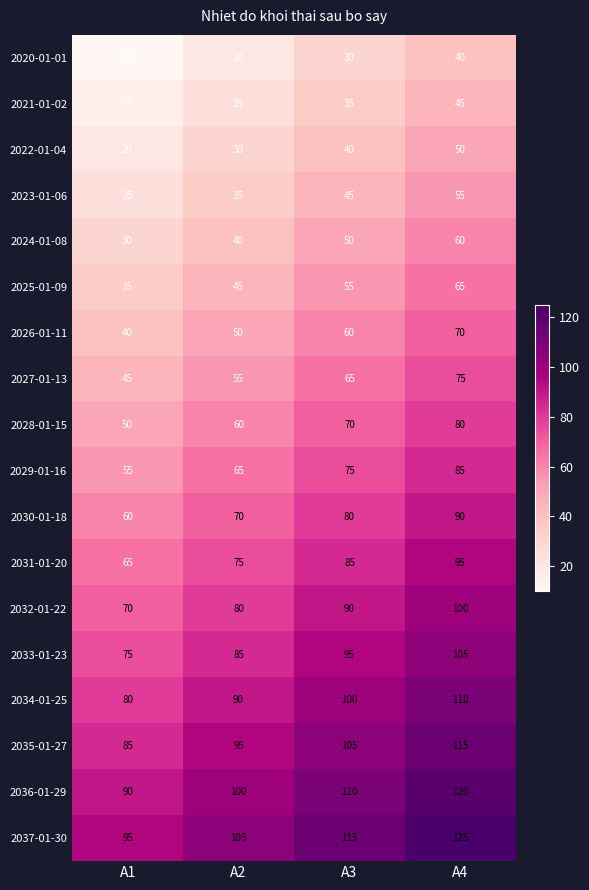

At which label does 2022-01-04 reach its minimum?

A1